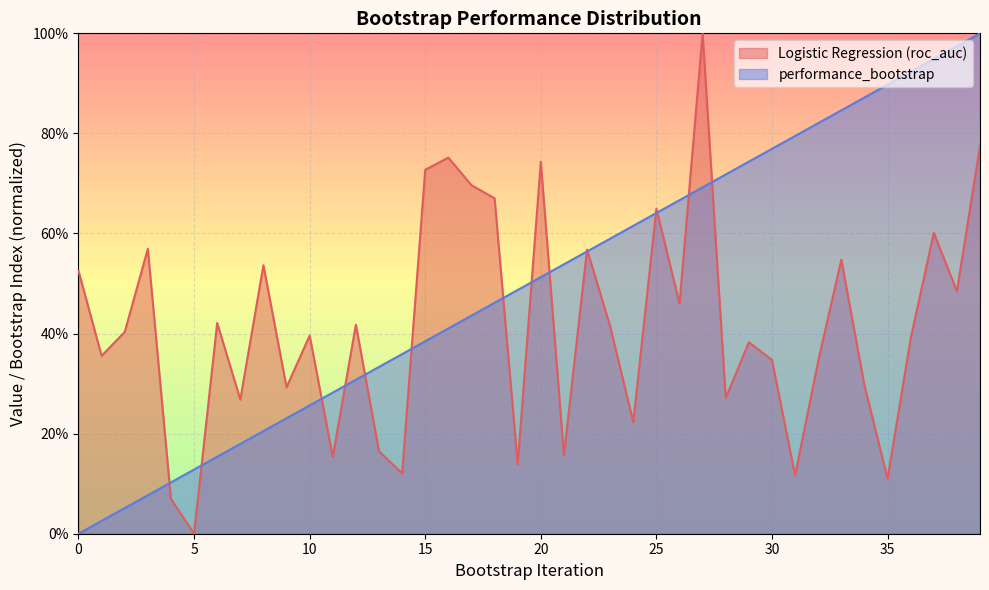

Reading right to left, extract all data points from this chart.

Logistic Regression: 39=0.8	38=0.5	37=0.6	36=0.4	35=0.1	34=0.3	33=0.5	32=0.3	31=0.1	30=0.3	29=0.4	28=0.3	27=1.0	26=0.5	25=0.6	24=0.2	23=0.4	22=0.6	21=0.2	20=0.7	19=0.1	18=0.7	17=0.7	16=0.8	15=0.7	14=0.1	13=0.2	12=0.4	11=0.2	10=0.4	9=0.3	8=0.5	7=0.3	6=0.4	5=0.0	4=0.1	3=0.6	2=0.4	1=0.4	0=0.5
performance_bootstrap: 39=1.0	38=1.0	37=0.9	36=0.9	35=0.9	34=0.9	33=0.8	32=0.8	31=0.8	30=0.8	29=0.7	28=0.7	27=0.7	26=0.7	25=0.6	24=0.6	23=0.6	22=0.6	21=0.5	20=0.5	19=0.5	18=0.5	17=0.4	16=0.4	15=0.4	14=0.4	13=0.3	12=0.3	11=0.3	10=0.3	9=0.2	8=0.2	7=0.2	6=0.2	5=0.1	4=0.1	3=0.1	2=0.1	1=0.0	0=0.0